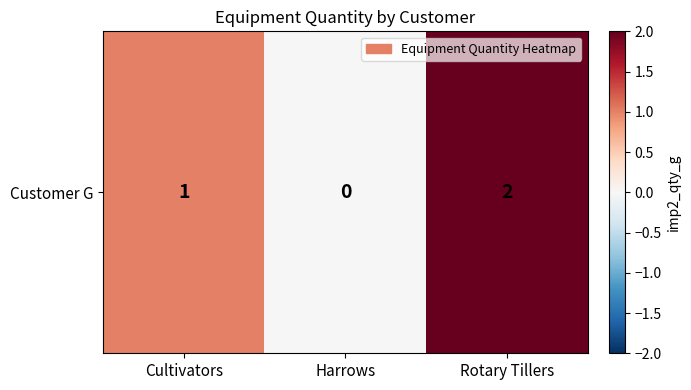

List the labels in order of value, smallest first.

Harrows, Cultivators, Rotary Tillers